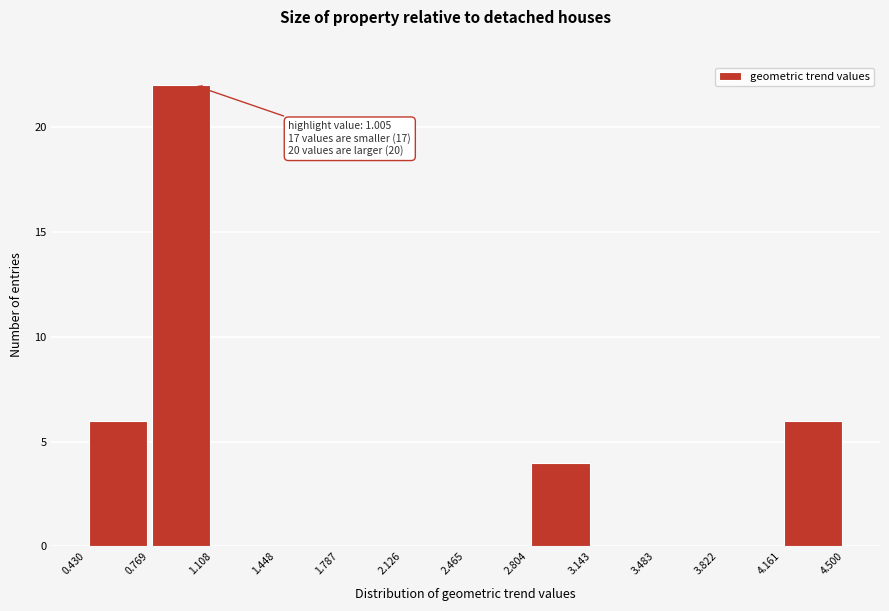

Over which range of the x-axis is the bar tallest?

0.769 to 1.108